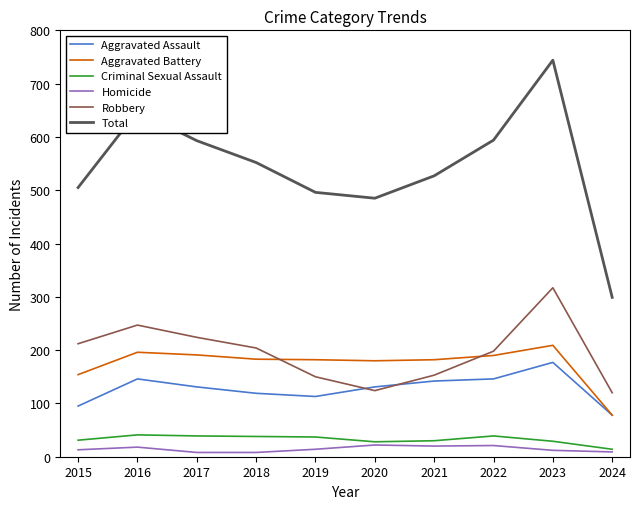

Which series has the largest total across all categories?

Total